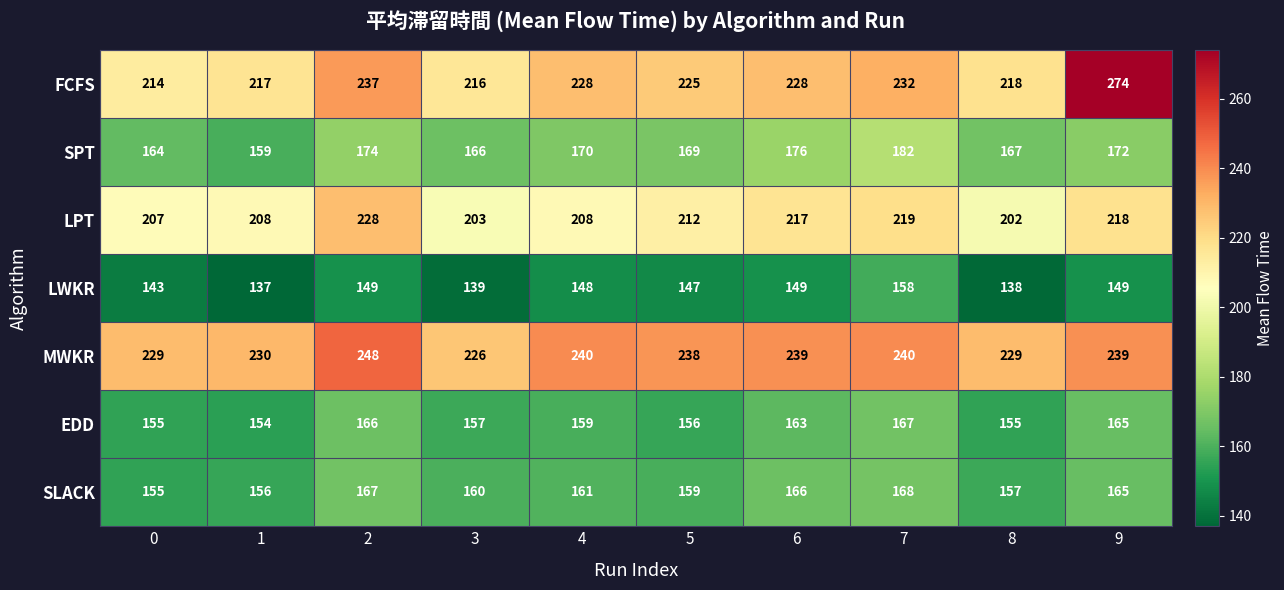

How many series are shown in this chart?

7